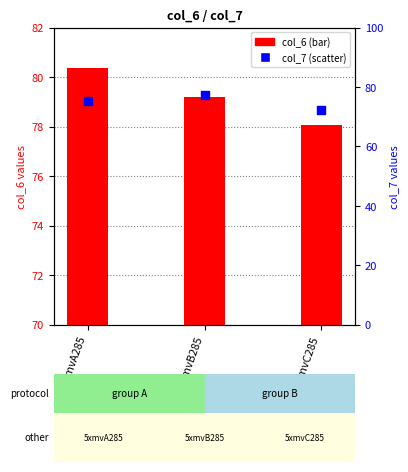

Which series has the widest spread of Y values?

col_7